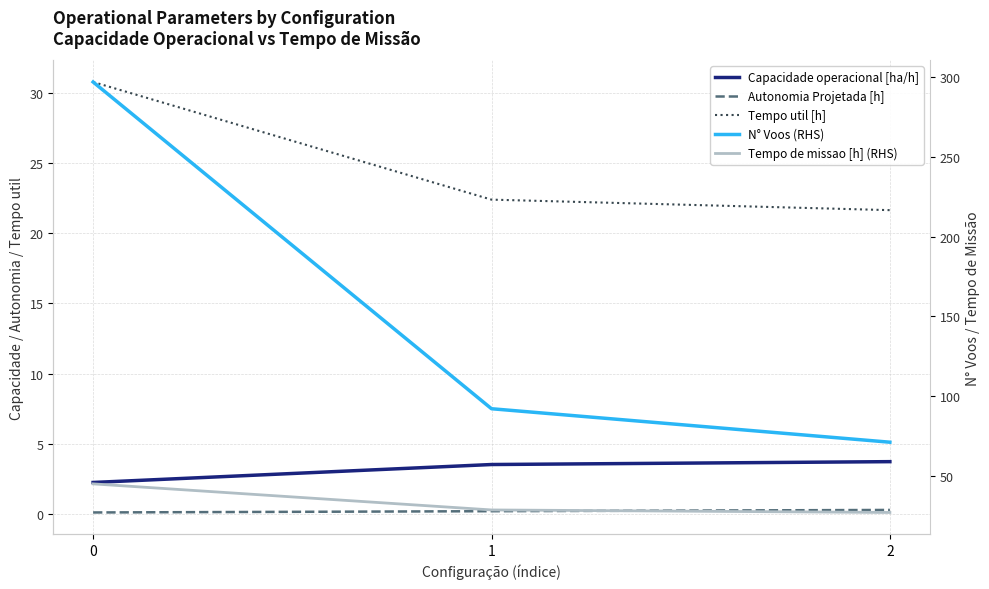

Does the chart display data point markers on the line(s)?

No